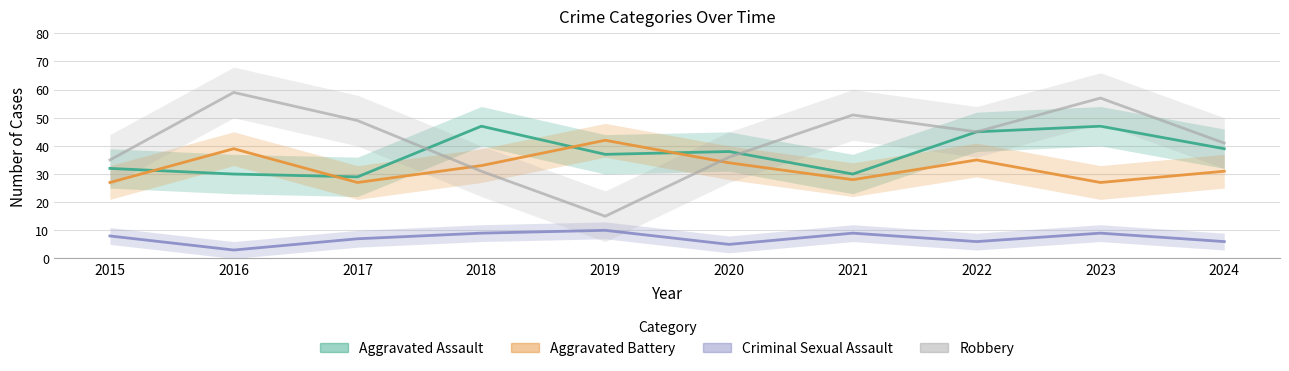

What is the value of the Aggravated Battery point at the 3rd from the left?

27